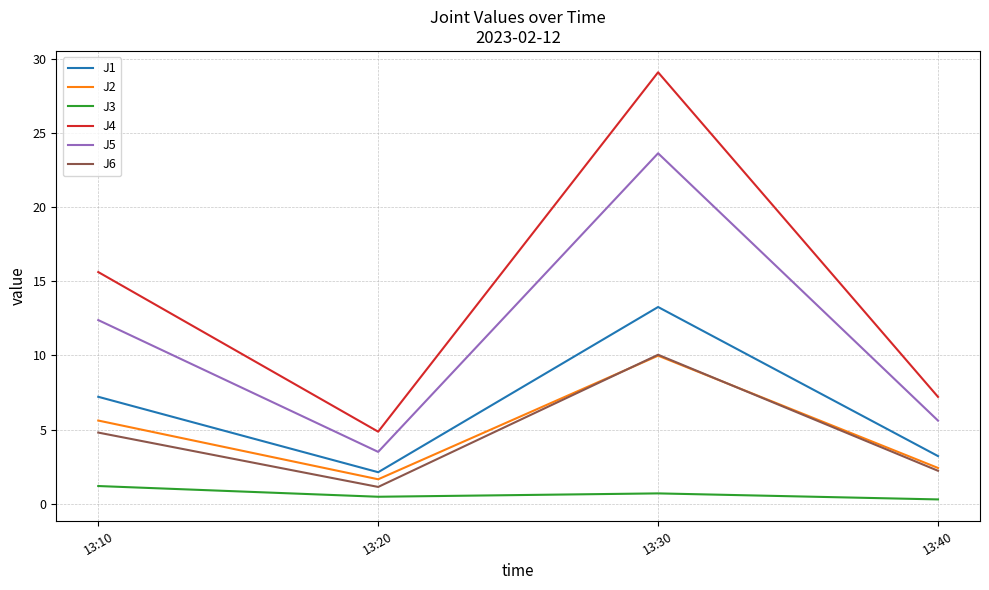

At which label does J1 first exceed 7?

13:10